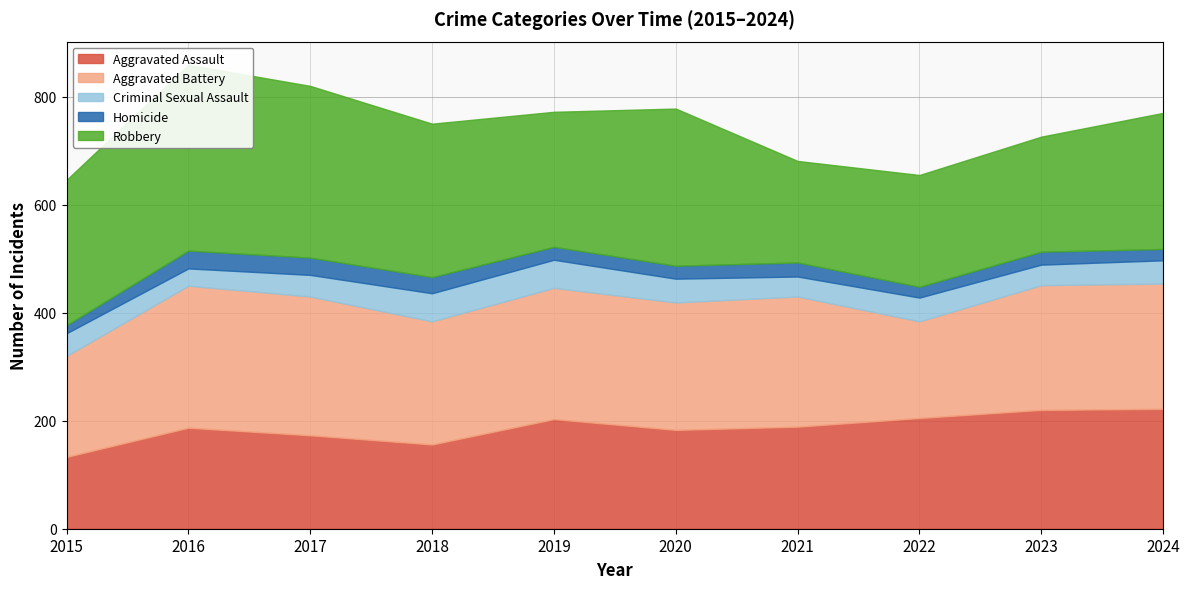

At 2017, list the series in order from largest to smallest.

Robbery, Aggravated Battery, Aggravated Assault, Criminal Sexual Assault, Homicide